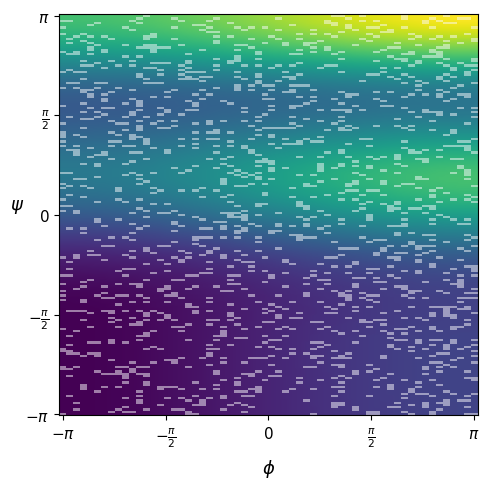

What is the sum of all 1 values?

45